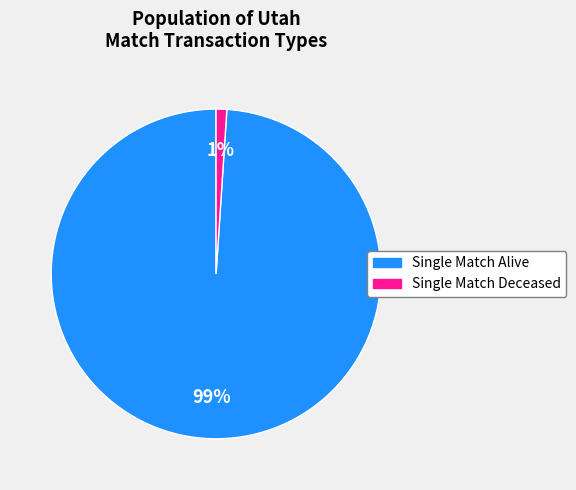

To the nearest percent, what is the average slice percentage?

50%